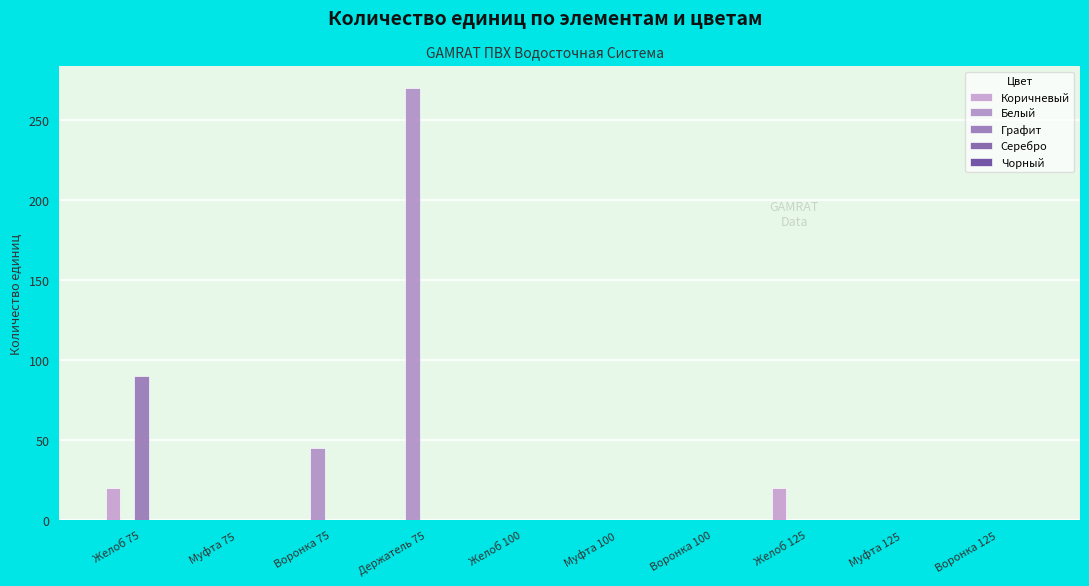

Rank the series by their maximum value, from highest to lowest.

Белый, Графит, Коричневый, Серебро, Чорный